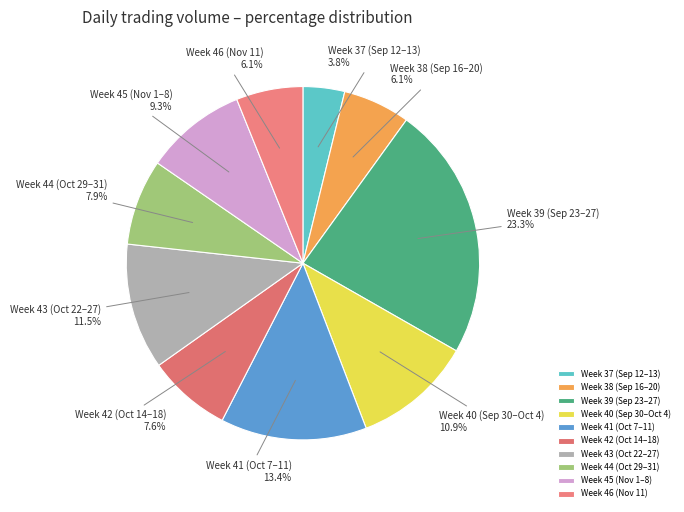

Does any single category account for the majority?

No